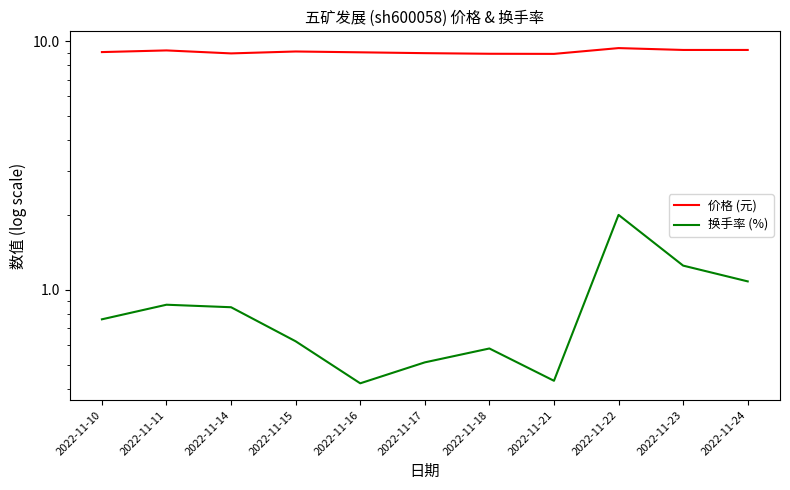

Is the value of 价格 (元) at 2022-11-24 greater than the value of 换手率 (%) at 2022-11-24?

Yes